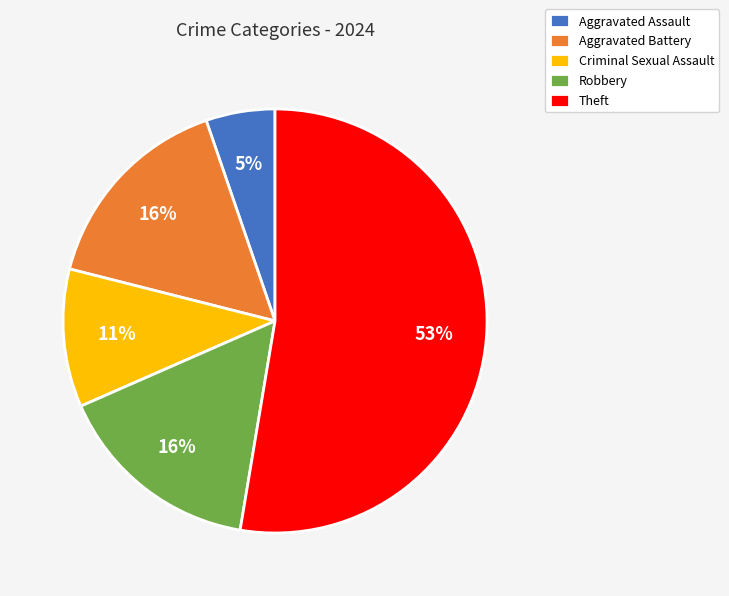

The Theft slice represents 67% of the pie. True or false?

False